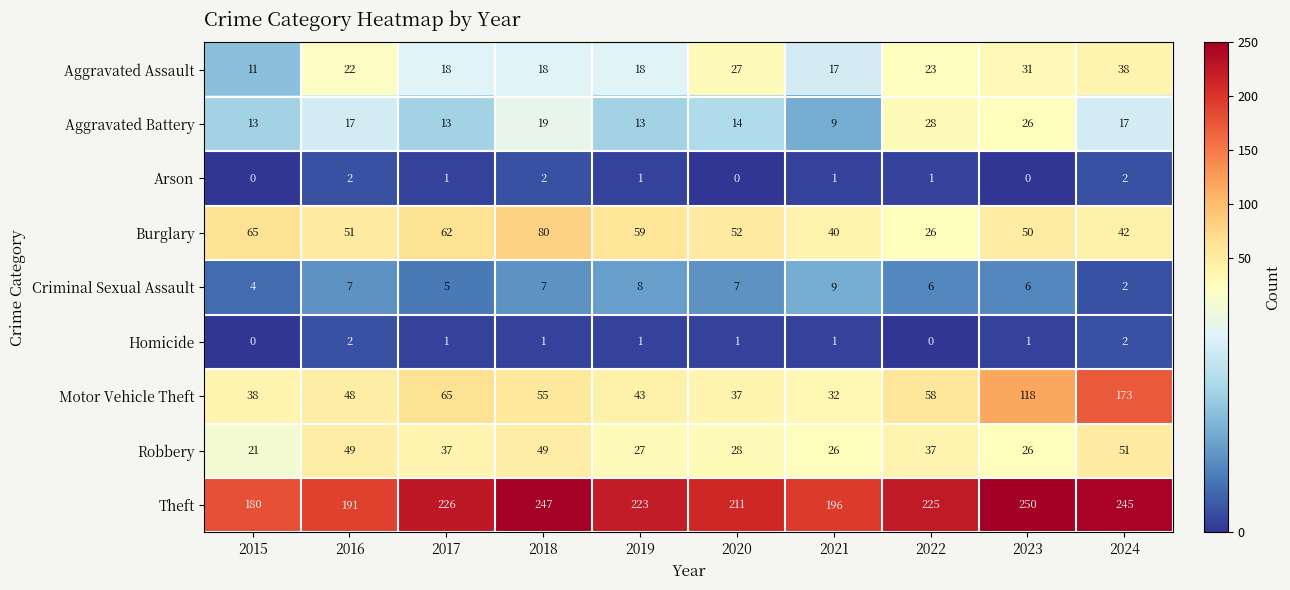

At which label does Aggravated Battery reach its peak?

2022